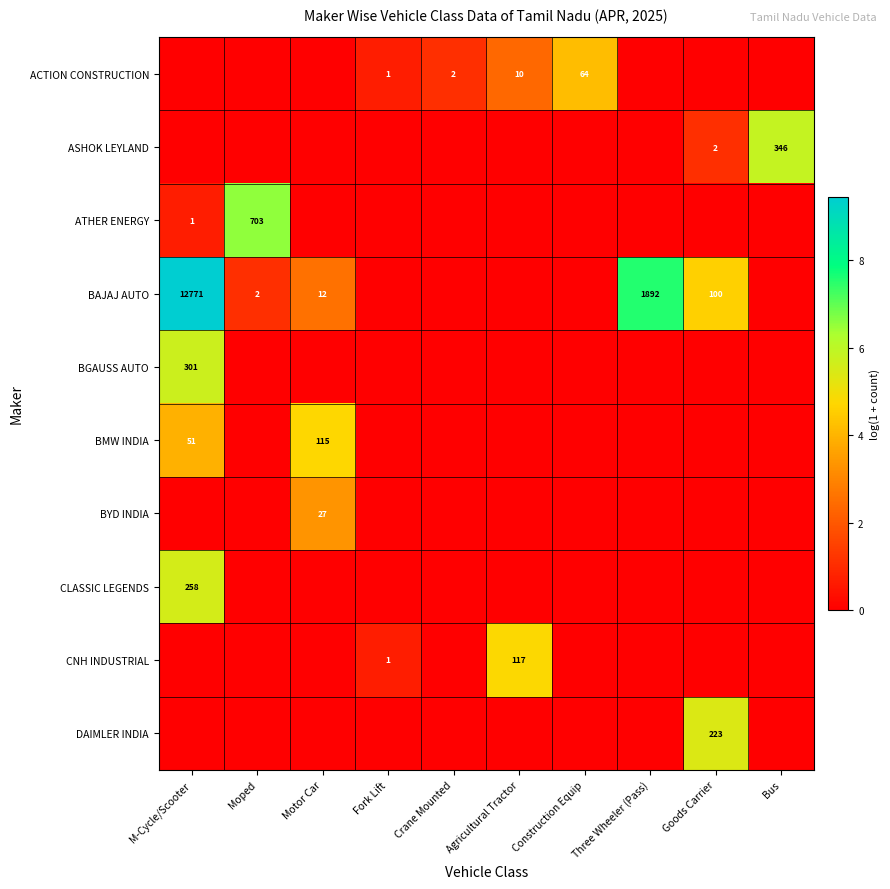

What is the greatest value displayed?

9.5